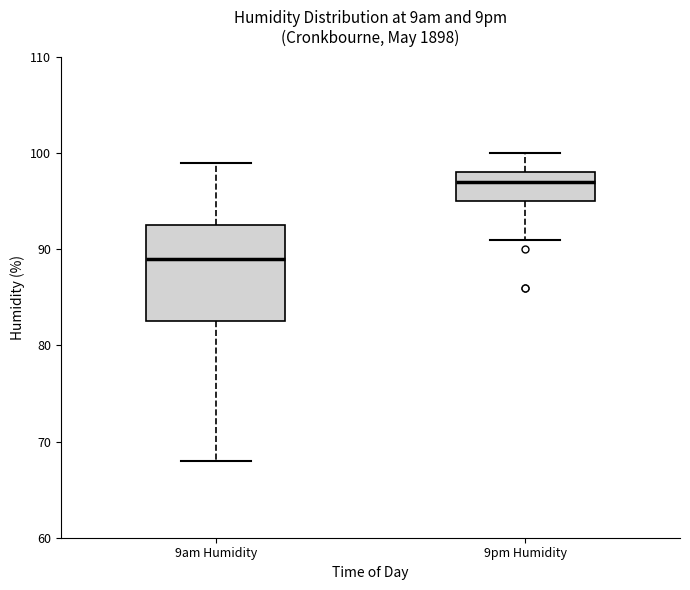

Which box is the tallest, from its lower edge to its upper edge?

9am Humidity